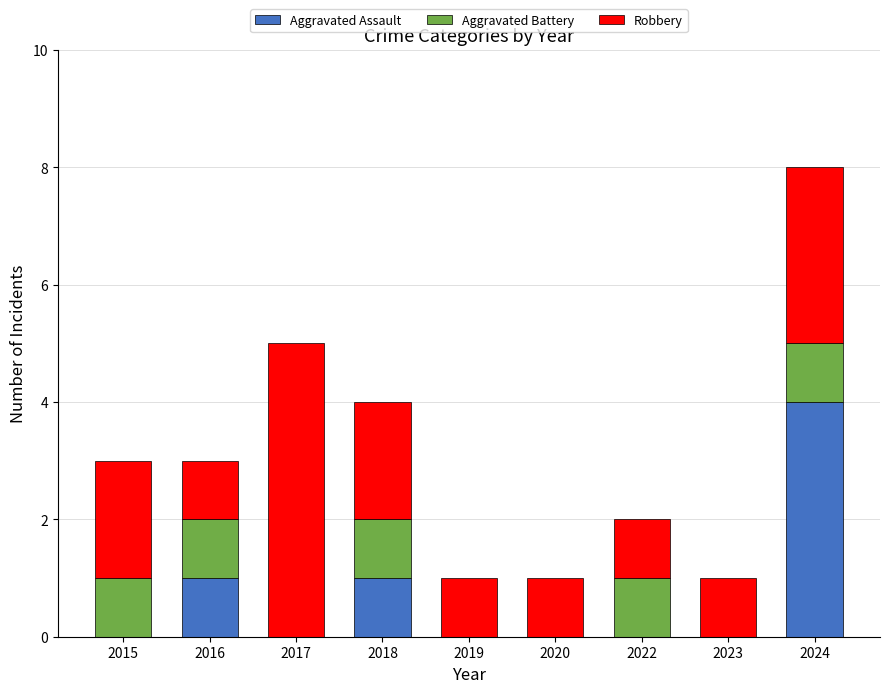

What is the sum of all Aggravated Assault values?

6